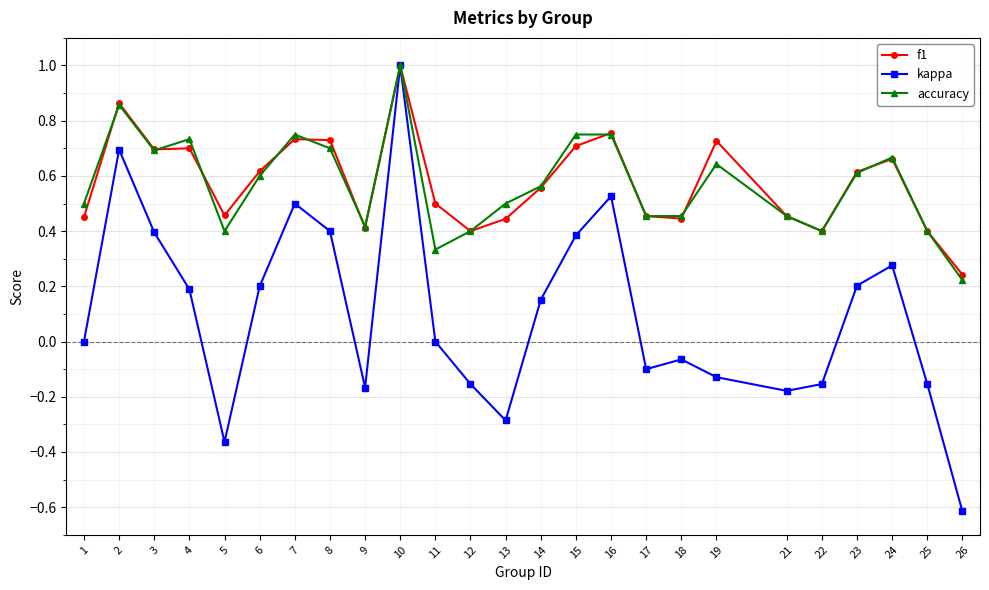

Which series has the largest range (max minus min)?

kappa